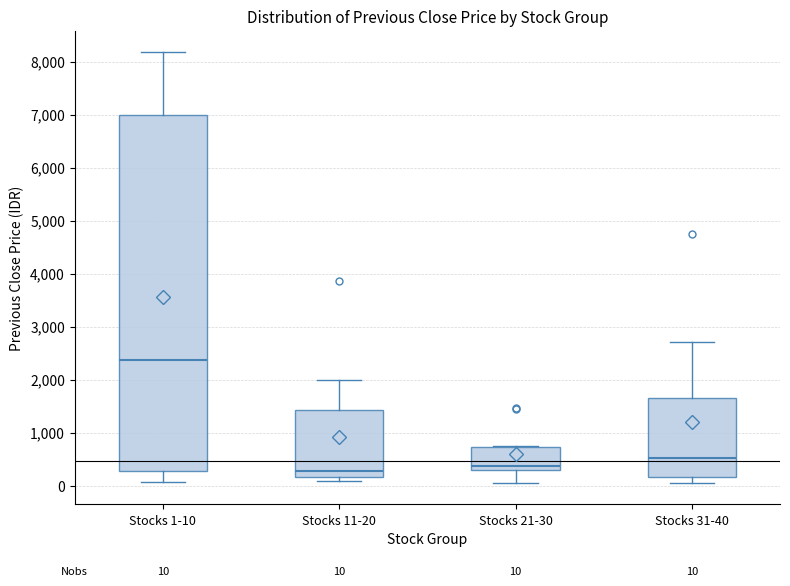

Which box is the tallest, from its lower edge to its upper edge?

Stocks 1-10